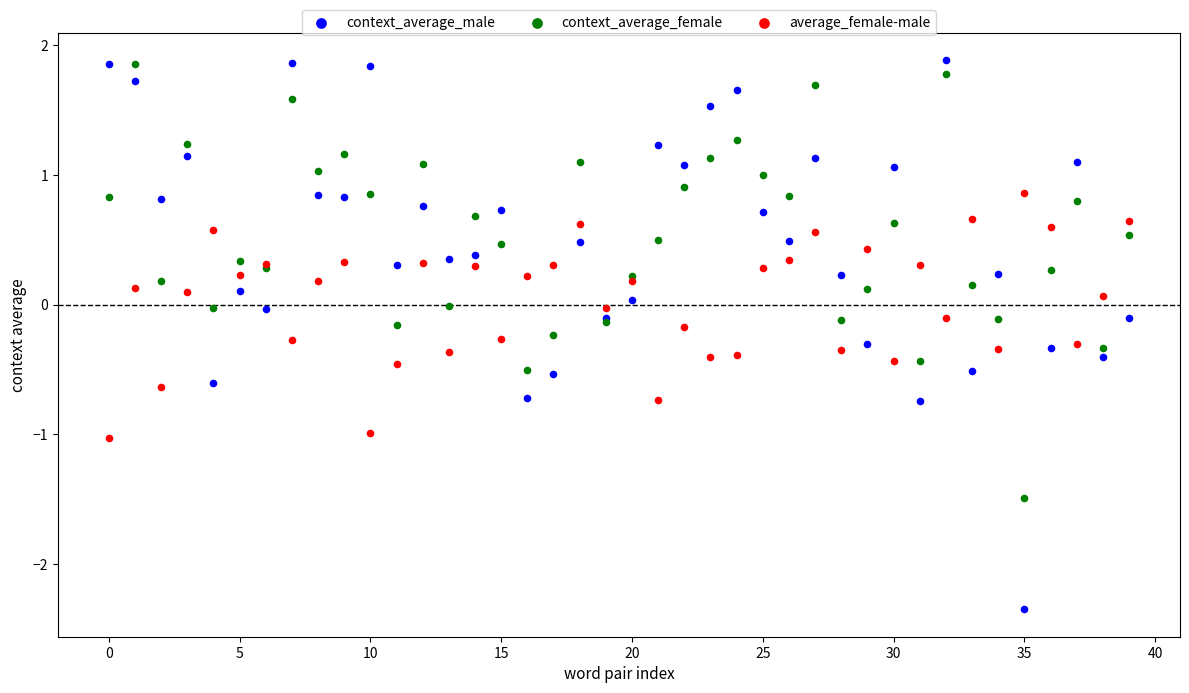

Which series has the largest Y range (max minus min)?

context_average_male